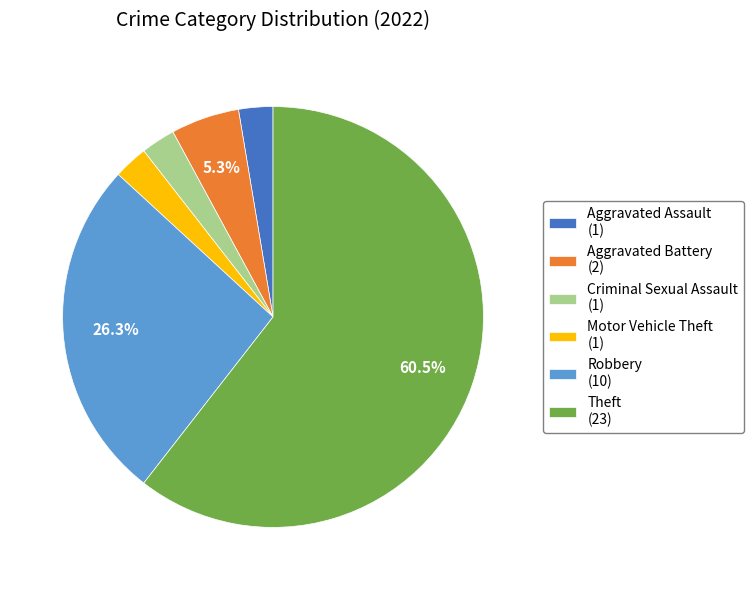

To the nearest percent, what is the average slice percentage?

17%